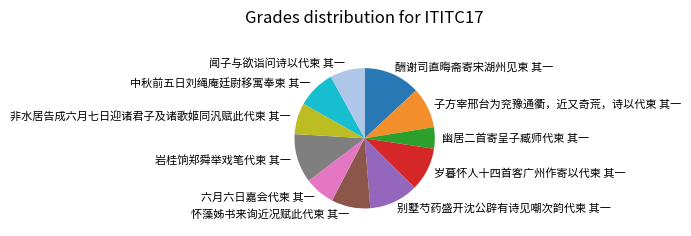

How many segments does this pie chart have?

11